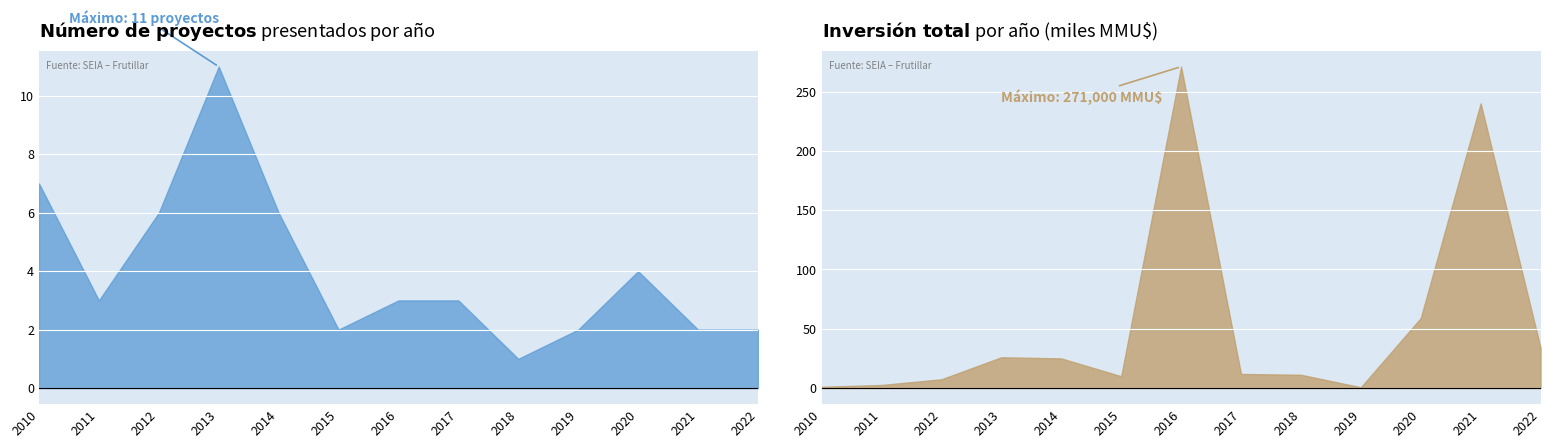

True or false: Número de proyectos has more than 1 points higher than both neighbors.

True